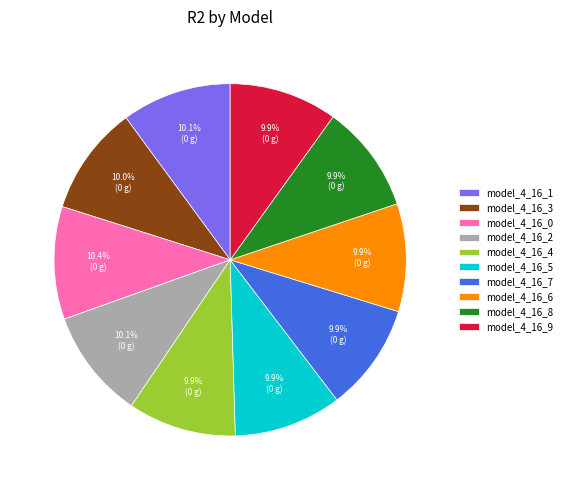

Does model_4_16_8 account for over 50% of the chart?

No